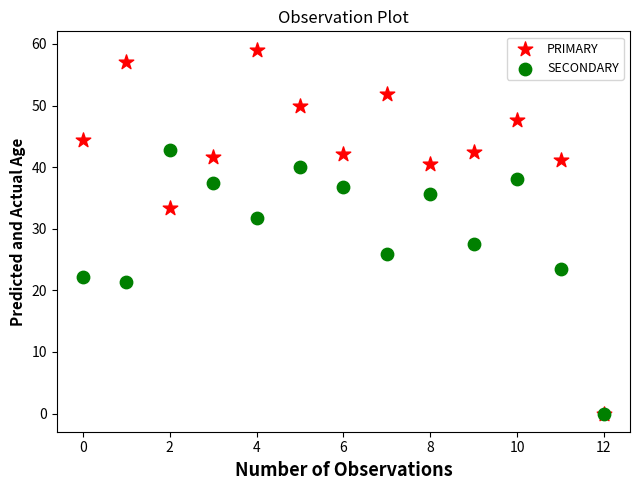

In the PRIMARY series, what Y value is closest to 29?

33.3